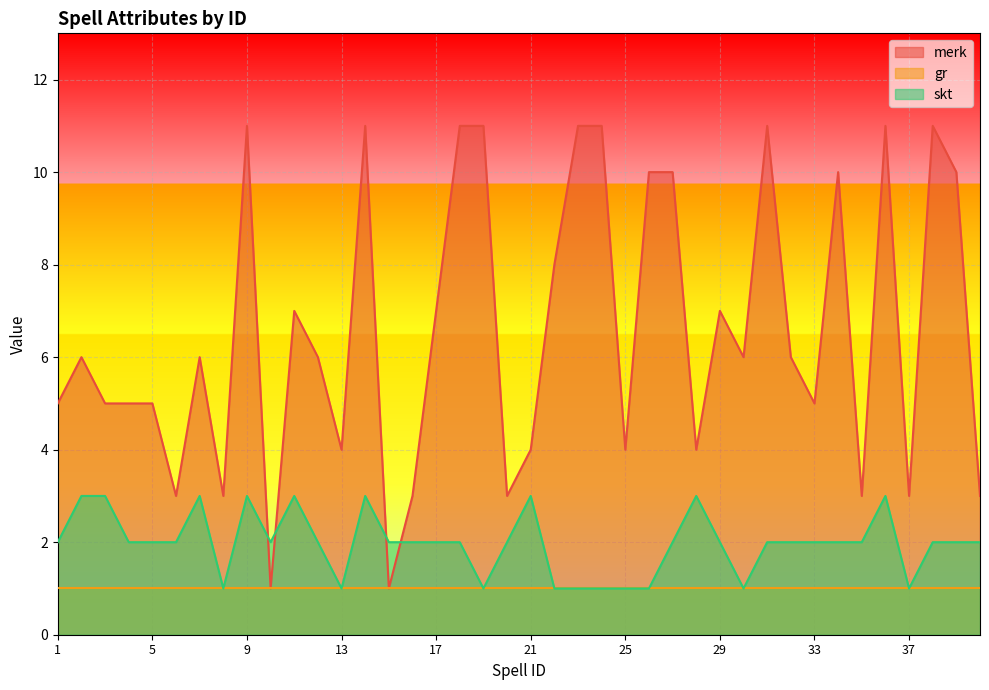

How many values in the merk series are below 6?

18